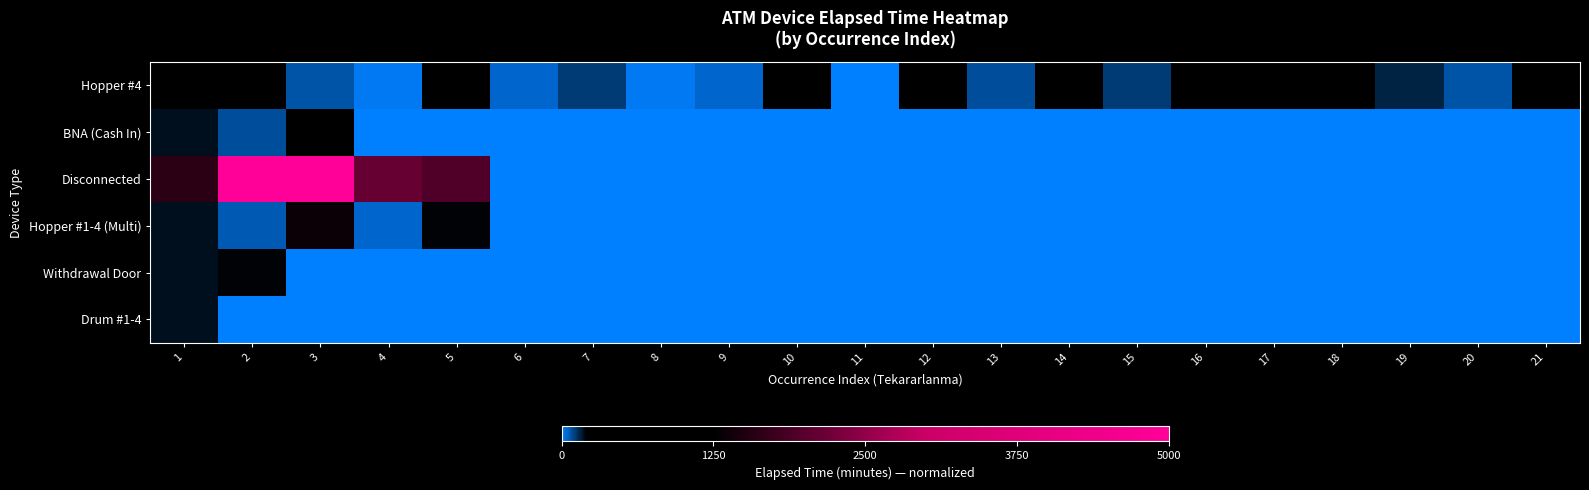

What is the difference between the highest and lowest values at 1?

0.3